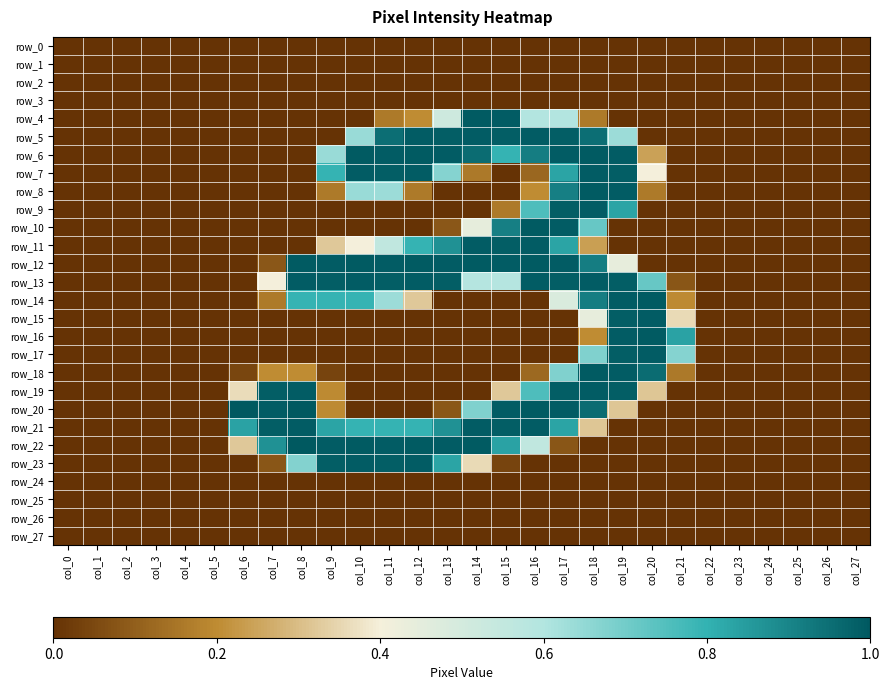

Reading left to right, transcribe all the data shown in this chart.

row_0: 0.0	0.0	0.0	0.0	0.0	0.0	0.0	0.0	0.0	0.0	0.0	0.0	0.0	0.0	0.0	0.0	0.0	0.0	0.0	0.0	0.0	0.0	0.0	0.0	0.0	0.0	0.0	0.0
row_1: 0.0	0.0	0.0	0.0	0.0	0.0	0.0	0.0	0.0	0.0	0.0	0.0	0.0	0.0	0.0	0.0	0.0	0.0	0.0	0.0	0.0	0.0	0.0	0.0	0.0	0.0	0.0	0.0
row_2: 0.0	0.0	0.0	0.0	0.0	0.0	0.0	0.0	0.0	0.0	0.0	0.0	0.0	0.0	0.0	0.0	0.0	0.0	0.0	0.0	0.0	0.0	0.0	0.0	0.0	0.0	0.0	0.0
row_3: 0.0	0.0	0.0	0.0	0.0	0.0	0.0	0.0	0.0	0.0	0.0	0.0	0.0	0.0	0.0	0.0	0.0	0.0	0.0	0.0	0.0	0.0	0.0	0.0	0.0	0.0	0.0	0.0
row_4: 0.0	0.0	0.0	0.0	0.0	0.0	0.0	0.0	0.0	0.0	0.0	0.2	0.2	0.5	1.0	1.0	0.6	0.6	0.2	0.0	0.0	0.0	0.0	0.0	0.0	0.0	0.0	0.0
row_5: 0.0	0.0	0.0	0.0	0.0	0.0	0.0	0.0	0.0	0.0	0.6	1.0	1.0	1.0	1.0	1.0	1.0	1.0	1.0	0.6	0.0	0.0	0.0	0.0	0.0	0.0	0.0	0.0
row_6: 0.0	0.0	0.0	0.0	0.0	0.0	0.0	0.0	0.0	0.6	1.0	1.0	1.0	1.0	1.0	0.8	0.9	1.0	1.0	1.0	0.2	0.0	0.0	0.0	0.0	0.0	0.0	0.0
row_7: 0.0	0.0	0.0	0.0	0.0	0.0	0.0	0.0	0.0	0.8	1.0	1.0	1.0	0.7	0.2	0.0	0.1	0.8	1.0	1.0	0.4	0.0	0.0	0.0	0.0	0.0	0.0	0.0
row_8: 0.0	0.0	0.0	0.0	0.0	0.0	0.0	0.0	0.0	0.2	0.6	0.6	0.2	0.0	0.0	0.0	0.2	0.9	1.0	1.0	0.2	0.0	0.0	0.0	0.0	0.0	0.0	0.0
row_9: 0.0	0.0	0.0	0.0	0.0	0.0	0.0	0.0	0.0	0.0	0.0	0.0	0.0	0.0	0.0	0.2	0.8	1.0	1.0	0.8	0.0	0.0	0.0	0.0	0.0	0.0	0.0	0.0
row_10: 0.0	0.0	0.0	0.0	0.0	0.0	0.0	0.0	0.0	0.0	0.0	0.0	0.0	0.1	0.4	0.9	1.0	1.0	0.7	0.0	0.0	0.0	0.0	0.0	0.0	0.0	0.0	0.0
row_11: 0.0	0.0	0.0	0.0	0.0	0.0	0.0	0.0	0.0	0.3	0.4	0.6	0.8	0.9	1.0	1.0	1.0	0.8	0.2	0.0	0.0	0.0	0.0	0.0	0.0	0.0	0.0	0.0
row_12: 0.0	0.0	0.0	0.0	0.0	0.0	0.0	0.1	1.0	1.0	1.0	1.0	1.0	1.0	1.0	1.0	1.0	1.0	0.9	0.4	0.0	0.0	0.0	0.0	0.0	0.0	0.0	0.0
row_13: 0.0	0.0	0.0	0.0	0.0	0.0	0.0	0.4	1.0	1.0	1.0	1.0	1.0	1.0	0.6	0.6	1.0	1.0	1.0	1.0	0.7	0.1	0.0	0.0	0.0	0.0	0.0	0.0
row_14: 0.0	0.0	0.0	0.0	0.0	0.0	0.0	0.2	0.8	0.8	0.8	0.6	0.3	0.0	0.0	0.0	0.0	0.5	0.9	1.0	1.0	0.2	0.0	0.0	0.0	0.0	0.0	0.0
row_15: 0.0	0.0	0.0	0.0	0.0	0.0	0.0	0.0	0.0	0.0	0.0	0.0	0.0	0.0	0.0	0.0	0.0	0.0	0.4	1.0	1.0	0.4	0.0	0.0	0.0	0.0	0.0	0.0
row_16: 0.0	0.0	0.0	0.0	0.0	0.0	0.0	0.0	0.0	0.0	0.0	0.0	0.0	0.0	0.0	0.0	0.0	0.0	0.2	1.0	1.0	0.8	0.0	0.0	0.0	0.0	0.0	0.0
row_17: 0.0	0.0	0.0	0.0	0.0	0.0	0.0	0.0	0.0	0.0	0.0	0.0	0.0	0.0	0.0	0.0	0.0	0.0	0.7	1.0	1.0	0.7	0.0	0.0	0.0	0.0	0.0	0.0
row_18: 0.0	0.0	0.0	0.0	0.0	0.0	0.0	0.2	0.2	0.0	0.0	0.0	0.0	0.0	0.0	0.0	0.1	0.7	1.0	1.0	1.0	0.2	0.0	0.0	0.0	0.0	0.0	0.0
row_19: 0.0	0.0	0.0	0.0	0.0	0.0	0.4	1.0	1.0	0.2	0.0	0.0	0.0	0.0	0.0	0.3	0.8	1.0	1.0	1.0	0.3	0.0	0.0	0.0	0.0	0.0	0.0	0.0
row_20: 0.0	0.0	0.0	0.0	0.0	0.0	1.0	1.0	1.0	0.2	0.0	0.0	0.0	0.1	0.7	1.0	1.0	1.0	1.0	0.3	0.0	0.0	0.0	0.0	0.0	0.0	0.0	0.0
row_21: 0.0	0.0	0.0	0.0	0.0	0.0	0.8	1.0	1.0	0.8	0.8	0.8	0.8	0.9	1.0	1.0	1.0	0.8	0.3	0.0	0.0	0.0	0.0	0.0	0.0	0.0	0.0	0.0
row_22: 0.0	0.0	0.0	0.0	0.0	0.0	0.3	0.9	1.0	1.0	1.0	1.0	1.0	1.0	1.0	0.8	0.6	0.1	0.0	0.0	0.0	0.0	0.0	0.0	0.0	0.0	0.0	0.0
row_23: 0.0	0.0	0.0	0.0	0.0	0.0	0.0	0.1	0.7	1.0	1.0	1.0	1.0	0.8	0.4	0.0	0.0	0.0	0.0	0.0	0.0	0.0	0.0	0.0	0.0	0.0	0.0	0.0
row_24: 0.0	0.0	0.0	0.0	0.0	0.0	0.0	0.0	0.0	0.0	0.0	0.0	0.0	0.0	0.0	0.0	0.0	0.0	0.0	0.0	0.0	0.0	0.0	0.0	0.0	0.0	0.0	0.0
row_25: 0.0	0.0	0.0	0.0	0.0	0.0	0.0	0.0	0.0	0.0	0.0	0.0	0.0	0.0	0.0	0.0	0.0	0.0	0.0	0.0	0.0	0.0	0.0	0.0	0.0	0.0	0.0	0.0
row_26: 0.0	0.0	0.0	0.0	0.0	0.0	0.0	0.0	0.0	0.0	0.0	0.0	0.0	0.0	0.0	0.0	0.0	0.0	0.0	0.0	0.0	0.0	0.0	0.0	0.0	0.0	0.0	0.0
row_27: 0.0	0.0	0.0	0.0	0.0	0.0	0.0	0.0	0.0	0.0	0.0	0.0	0.0	0.0	0.0	0.0	0.0	0.0	0.0	0.0	0.0	0.0	0.0	0.0	0.0	0.0	0.0	0.0